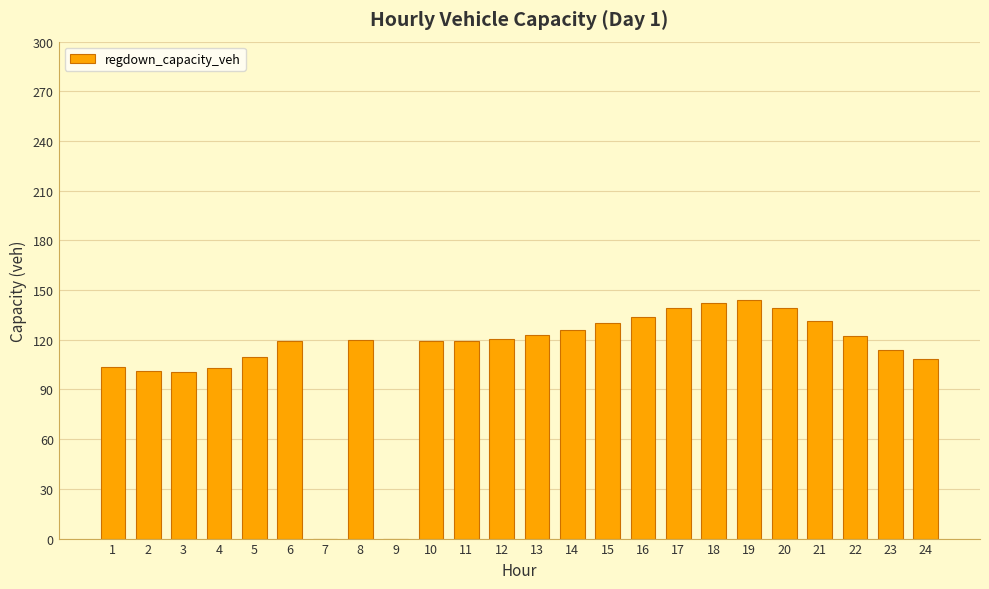

What is the sum of the values at 12 and 21?

252.1